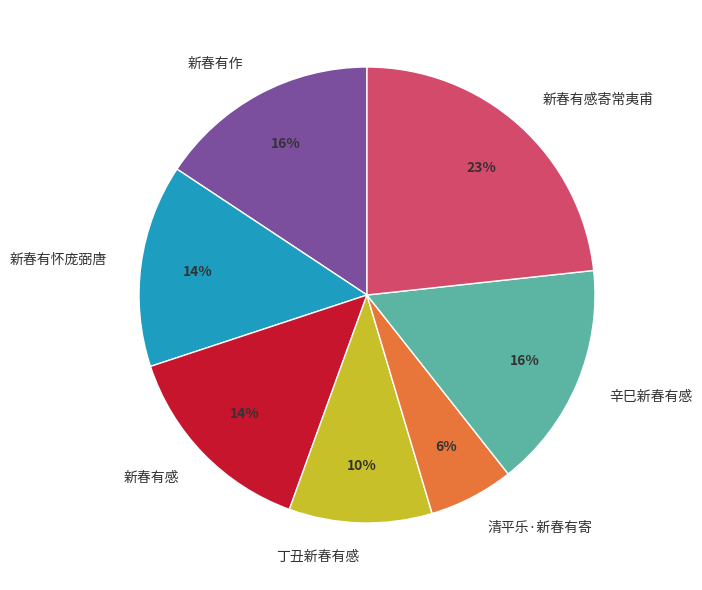

To the nearest percent, what percentage of the pie is 新春有怀庞弼唐?

14%